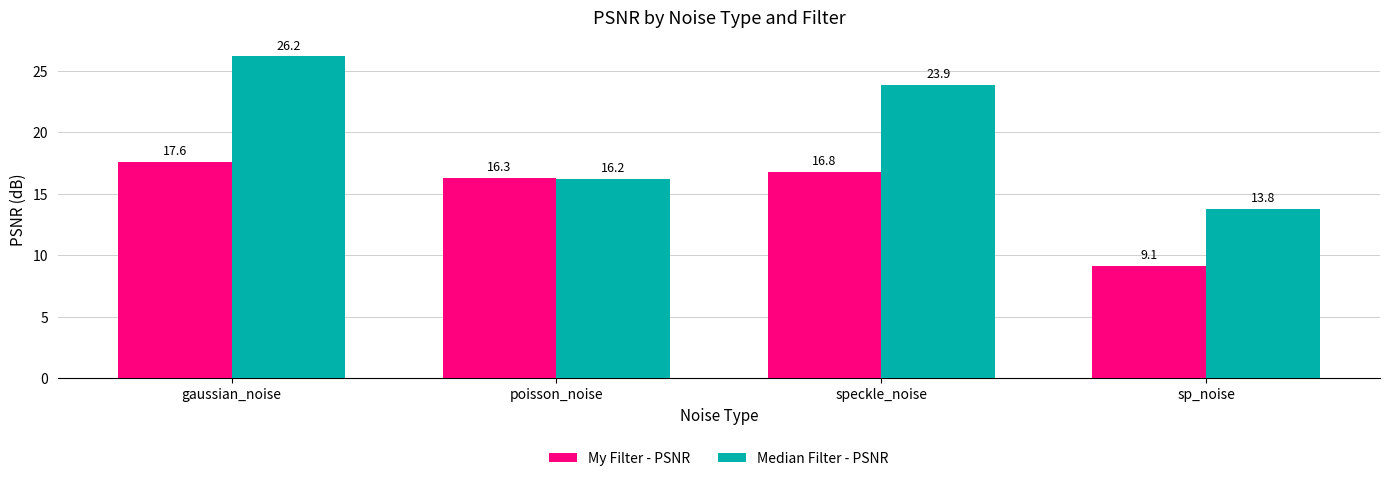

Reading right to left, list all the values displayed in this chart.

My Filter - PSNR: sp_noise=9.1	speckle_noise=16.8	poisson_noise=16.3	gaussian_noise=17.6
Median Filter - PSNR: sp_noise=13.8	speckle_noise=23.9	poisson_noise=16.2	gaussian_noise=26.2